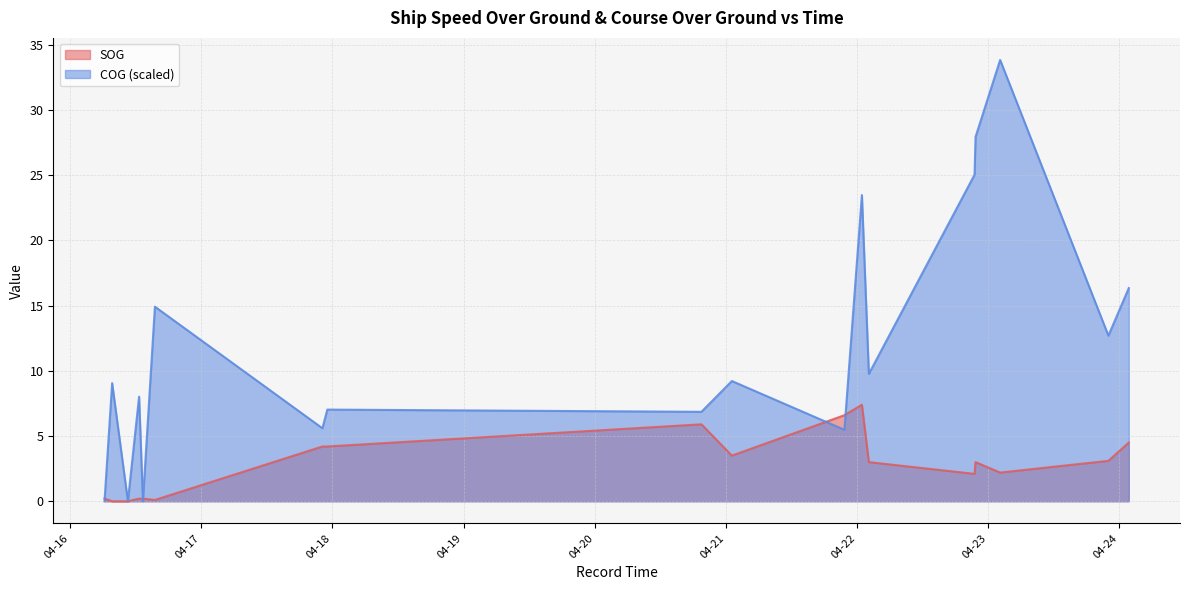

Does the chart display data point markers on the line(s)?

No